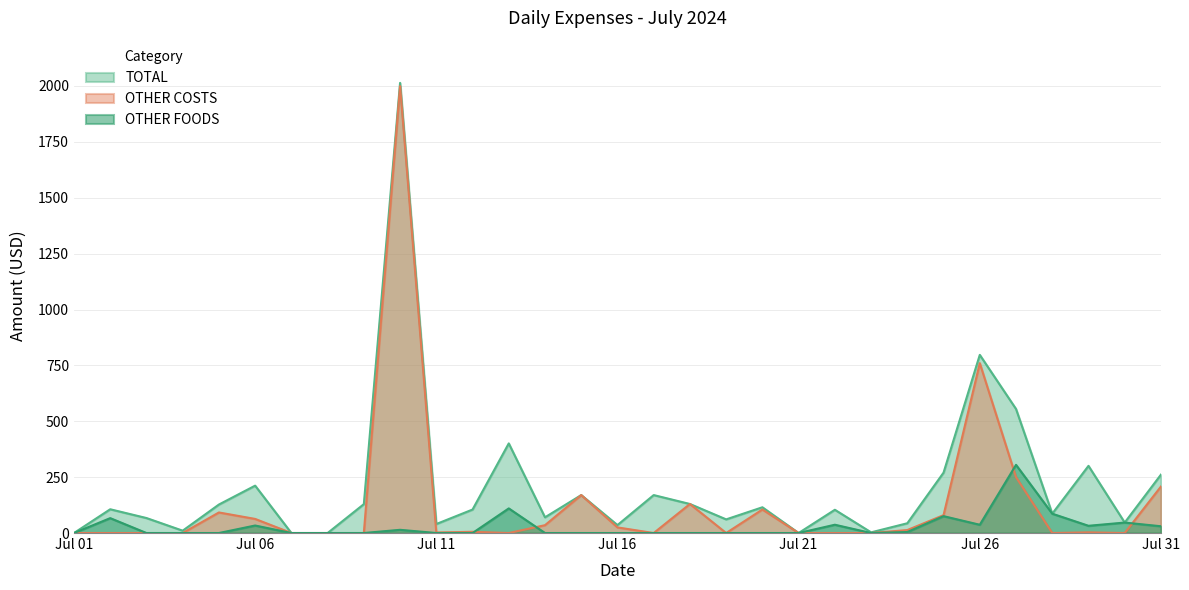

Which category has the highest value in the OTHER COSTS series?

2024-07-10